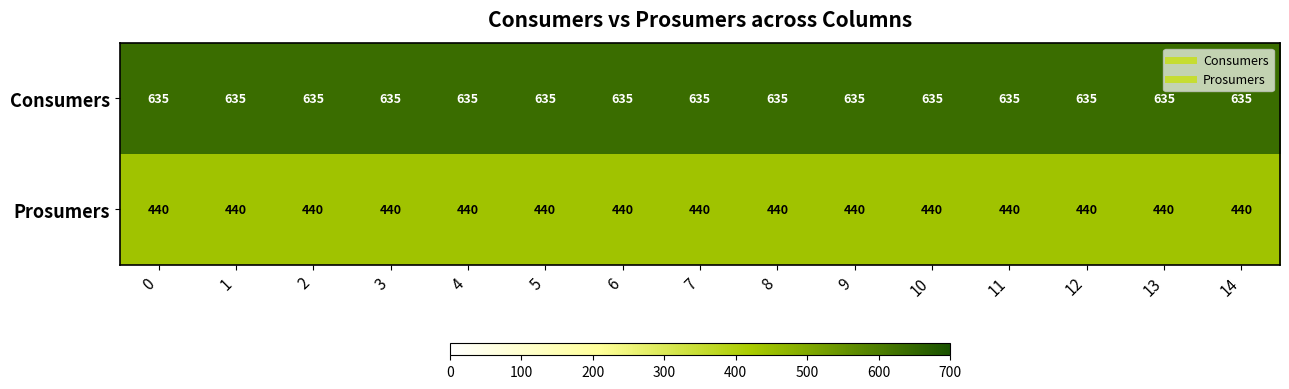

List the series in order of their overall mean, lowest first.

Prosumers, Consumers